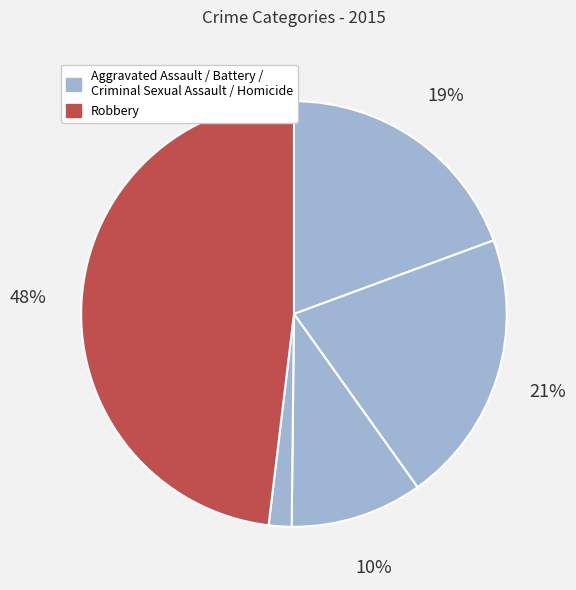

Rank the categories by value from highest to lowest.

Robbery, Aggravated Battery, Aggravated Assault, Criminal Sexual Assault, Homicide